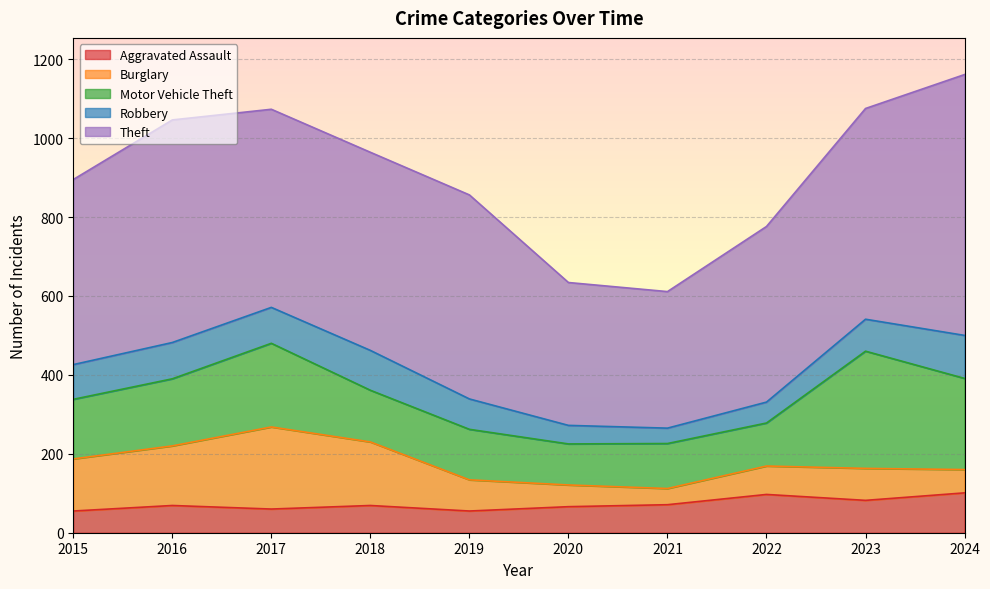

At which category does Theft reach its first local peak?

2016